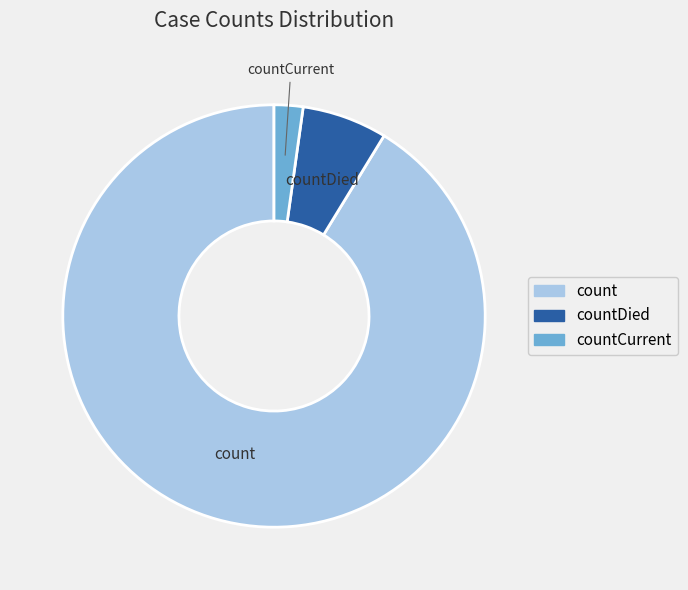

Approximately how many times larger is the value at countDied compared to countCurrent?

2.9